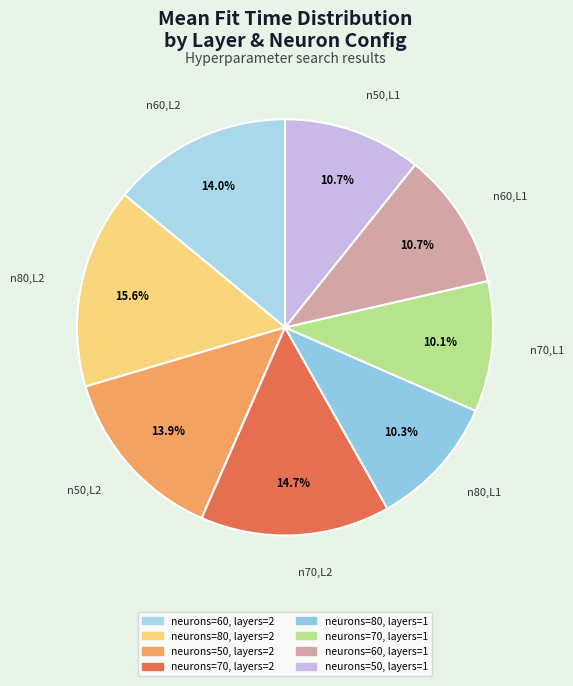

How many segments does this pie chart have?

8